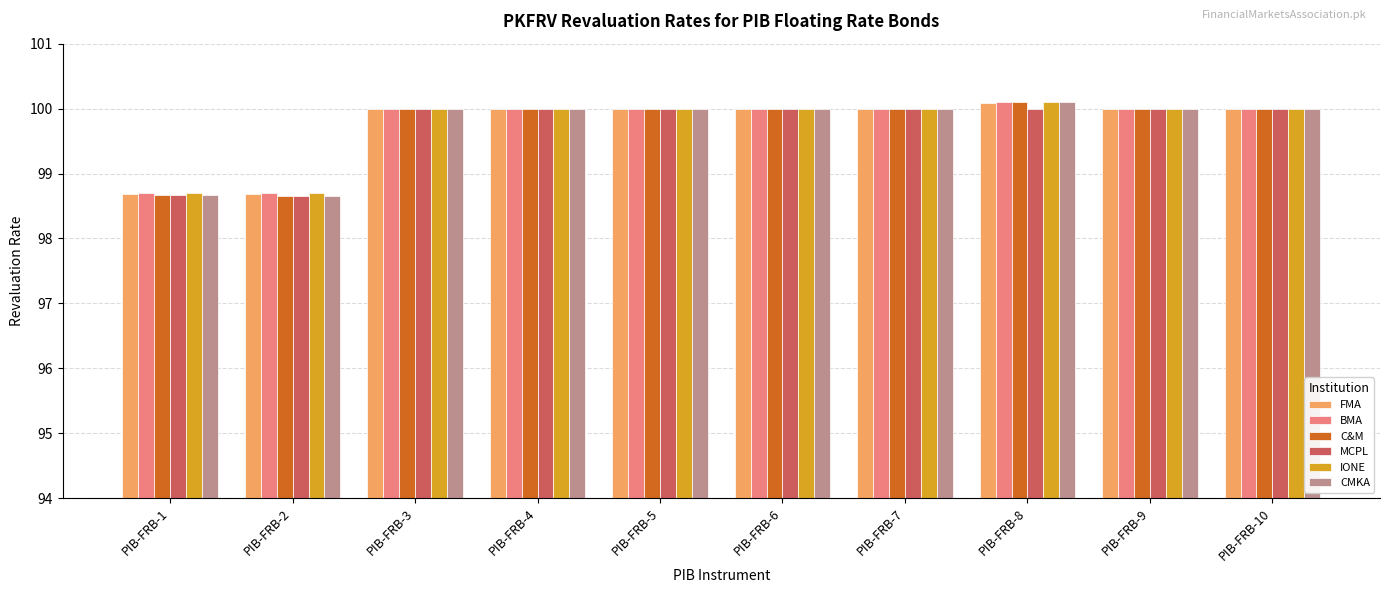

Is it true that MCPL equals 100.0 at PIB-FRB-10?

True